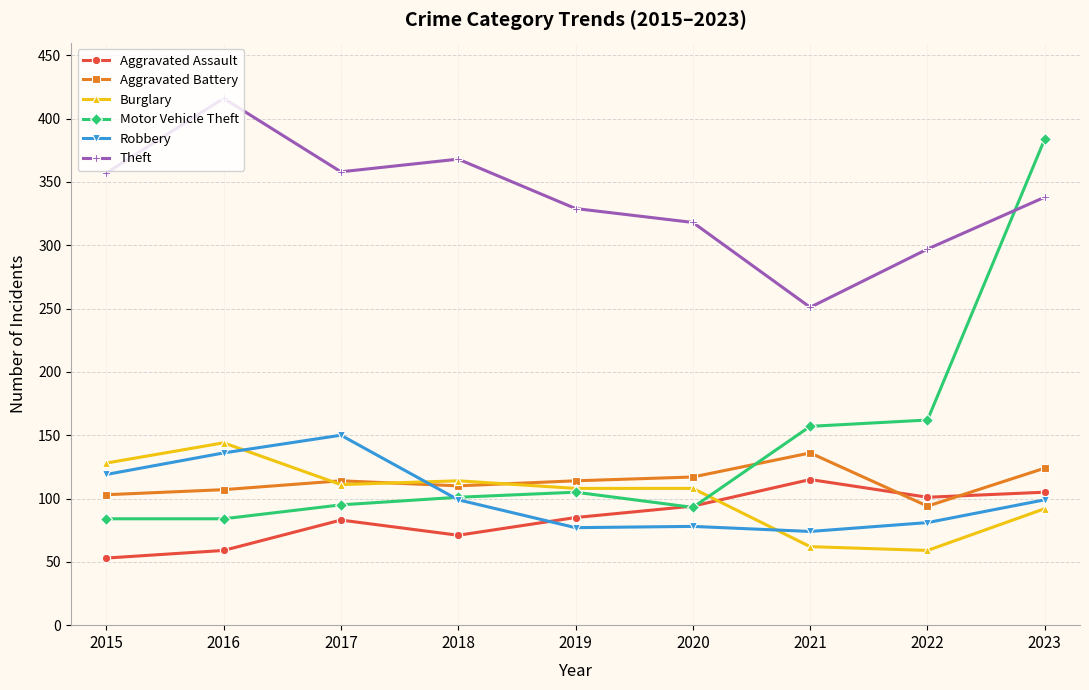

What is the smallest value displayed?

53